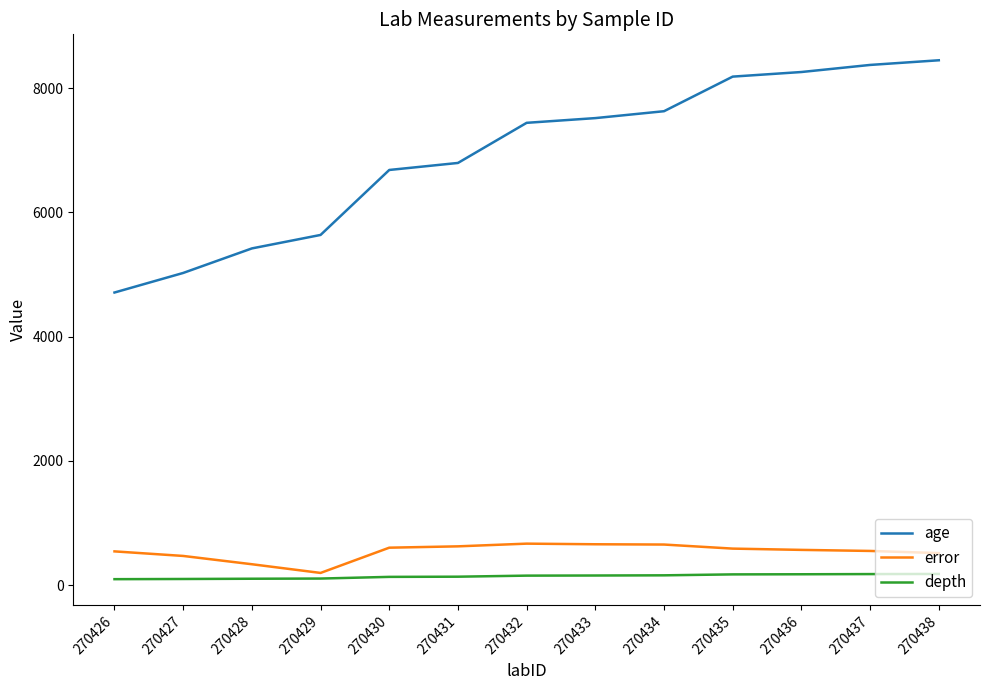

What is the average value of the depth series?

139.9